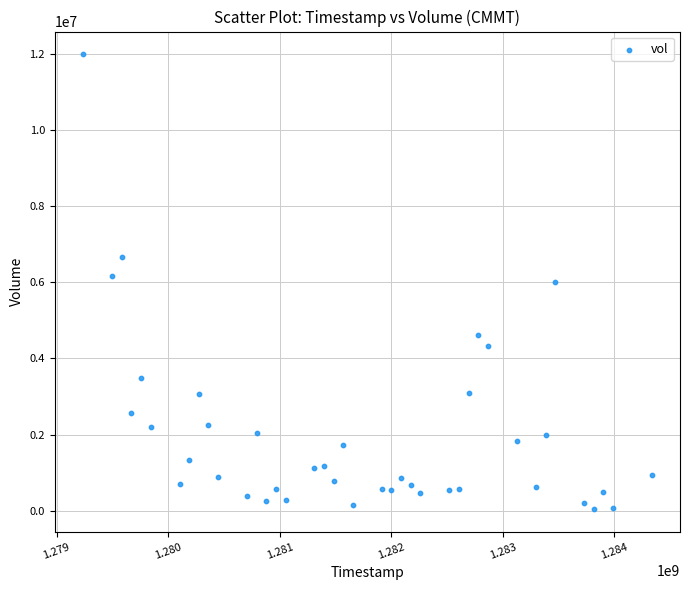

What is the range of X values (max minus min)?

5097600